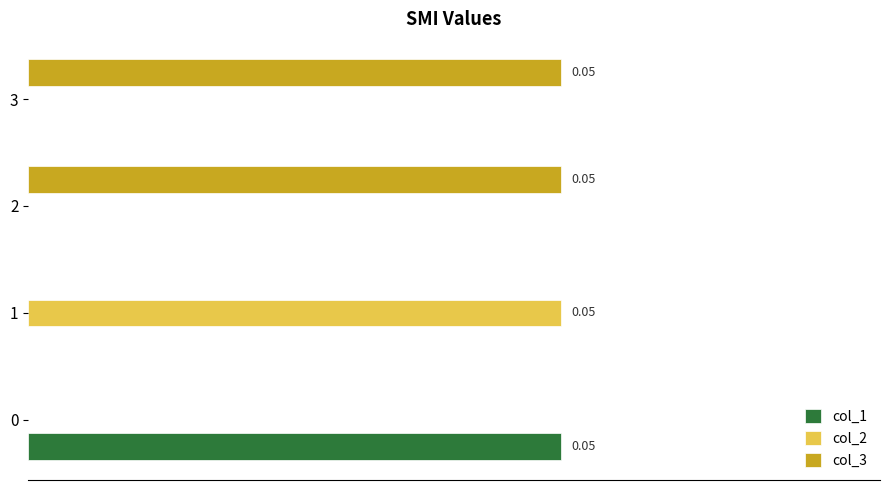

What are all the series names shown in the legend?

col_1, col_2, col_3